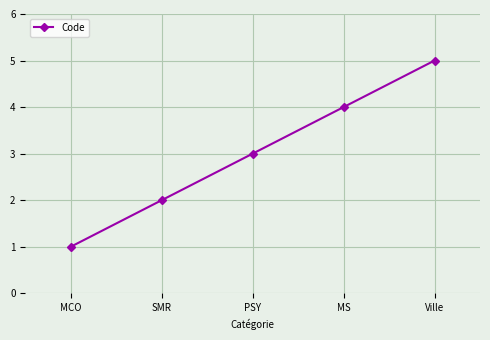

What is the label of the 1st point from the left?

MCO